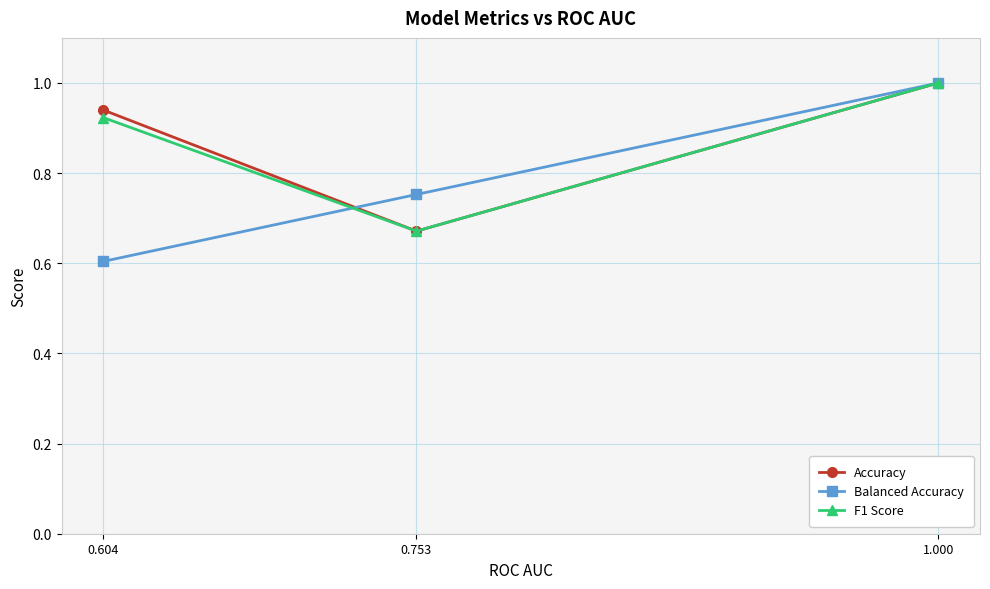

What is the sum of all F1 Score values?

2.6